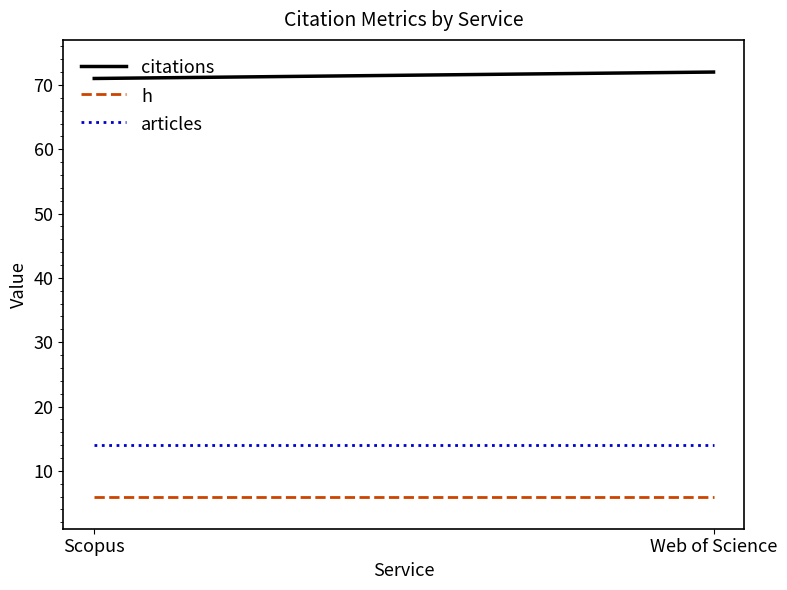

Reading left to right, list all the values displayed in this chart.

citations: Scopus=71	Web of Science=72
h: Scopus=6	Web of Science=6
articles: Scopus=14	Web of Science=14